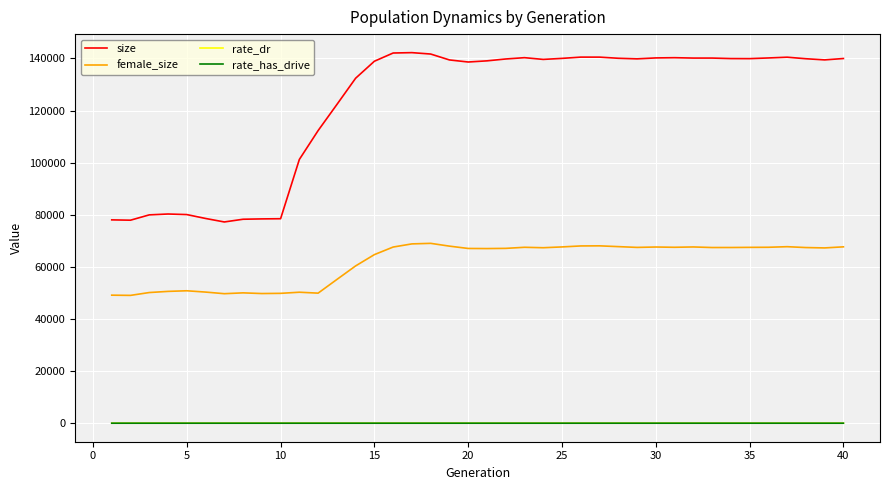

How many interior local peaks does the rate_dr series have?

8